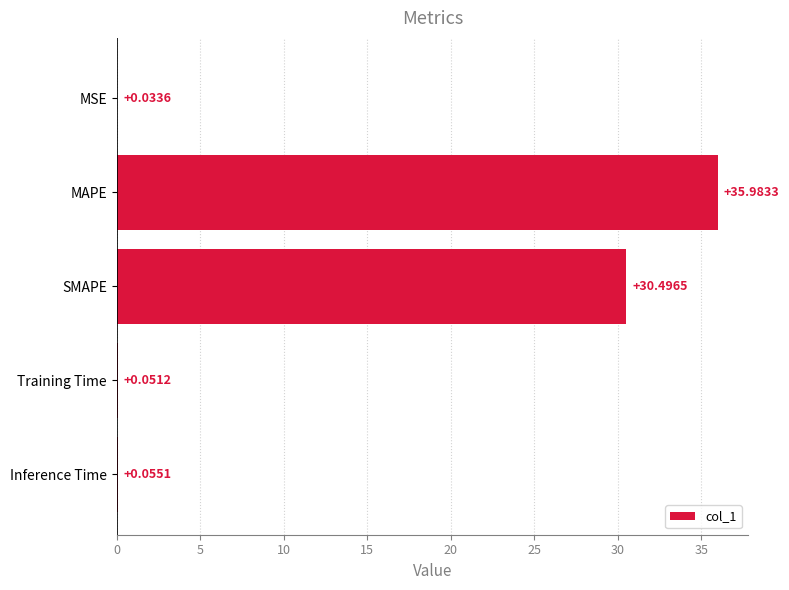

Which has a higher value, MAPE or SMAPE?

MAPE